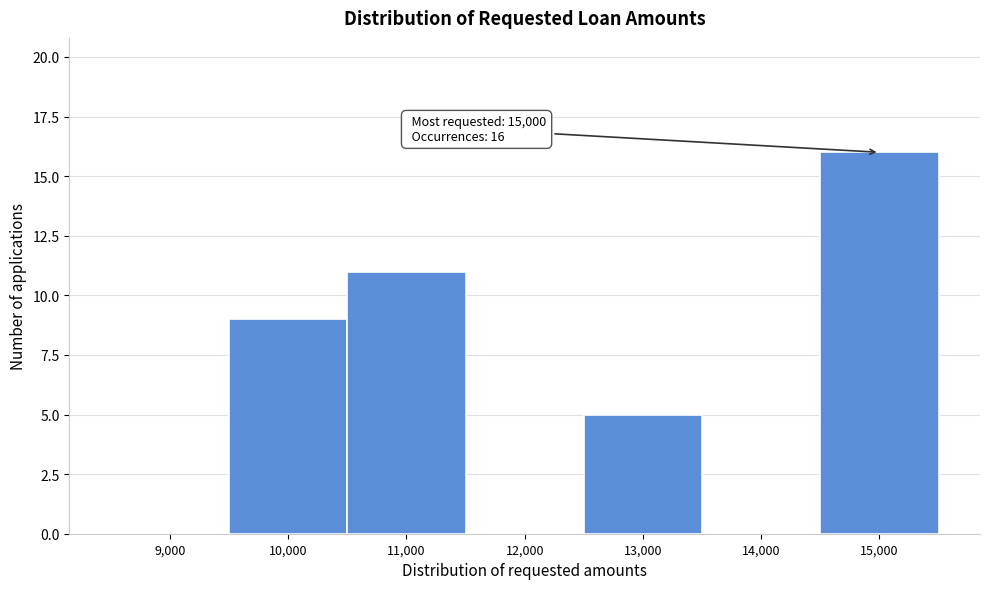

Reading right to left, extract all data points from this chart.

15,000=16	14,000=0	13,000=5	12,000=0	11,000=11	10,000=9	9,000=0